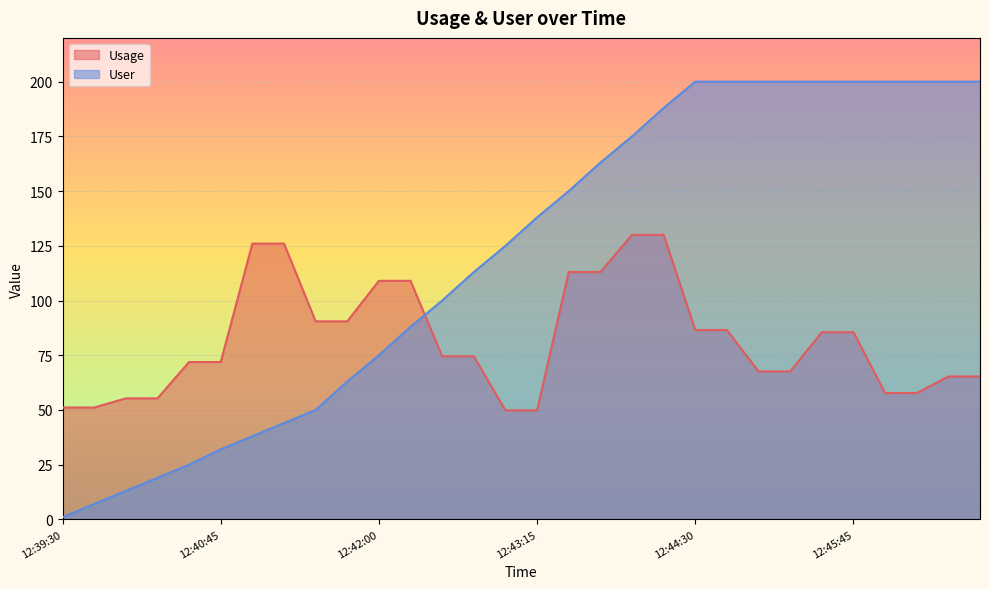

At how many categories does at least one series exceed 90?

24